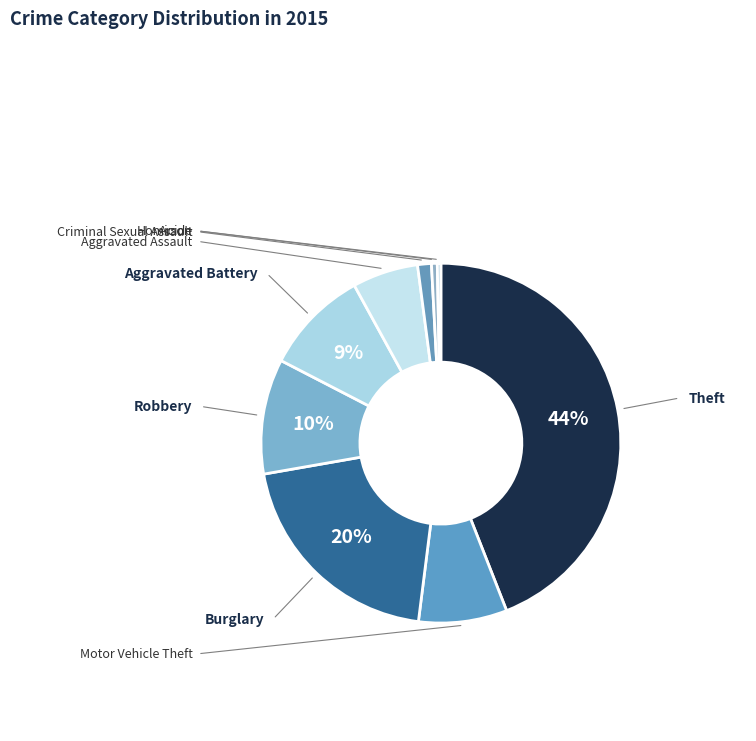

Count the number of slices in the pie.

9